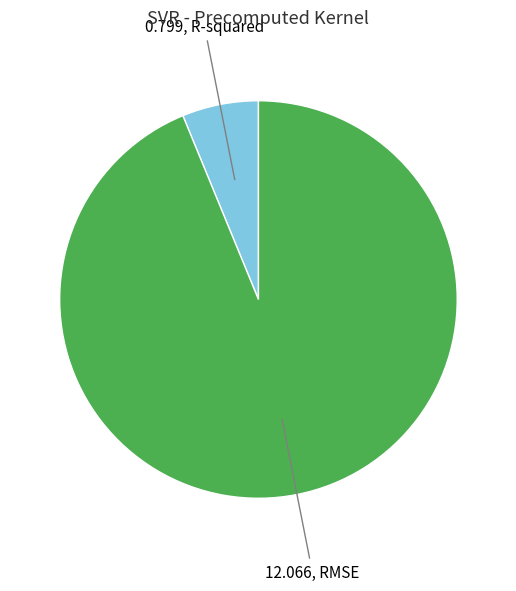

Is there a majority slice in this chart?

Yes